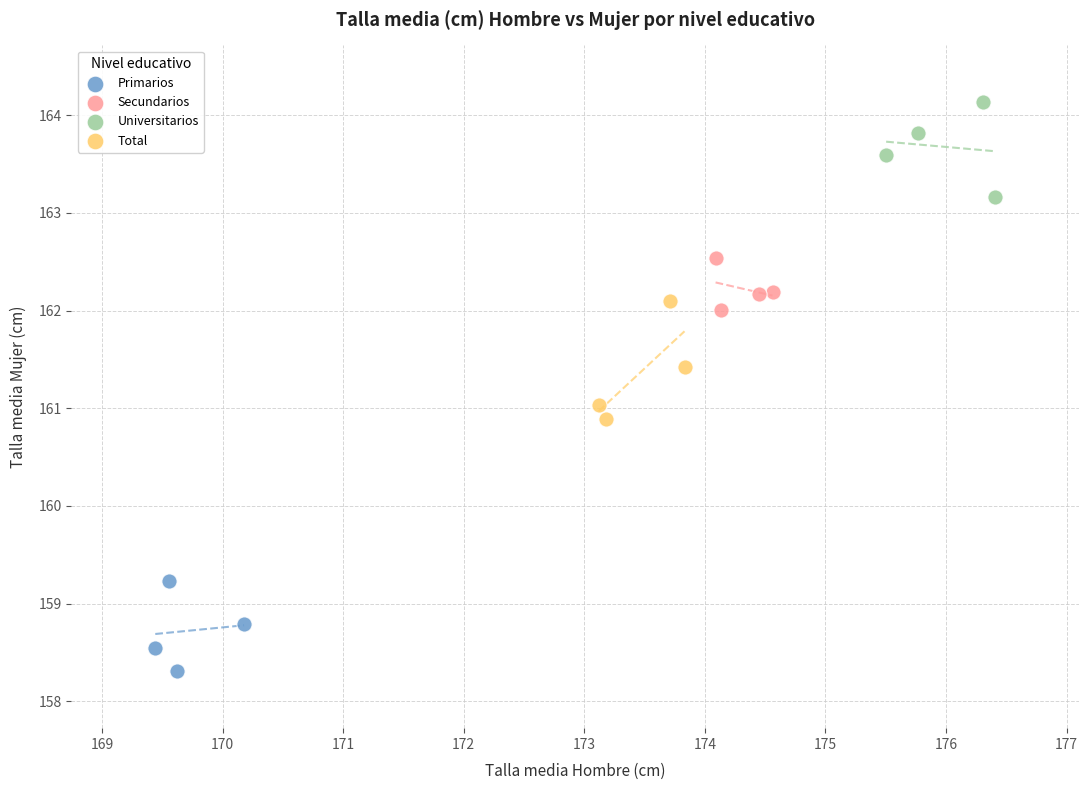

What are all the series names shown in the legend?

Primarios, Secundarios, Universitarios, Total